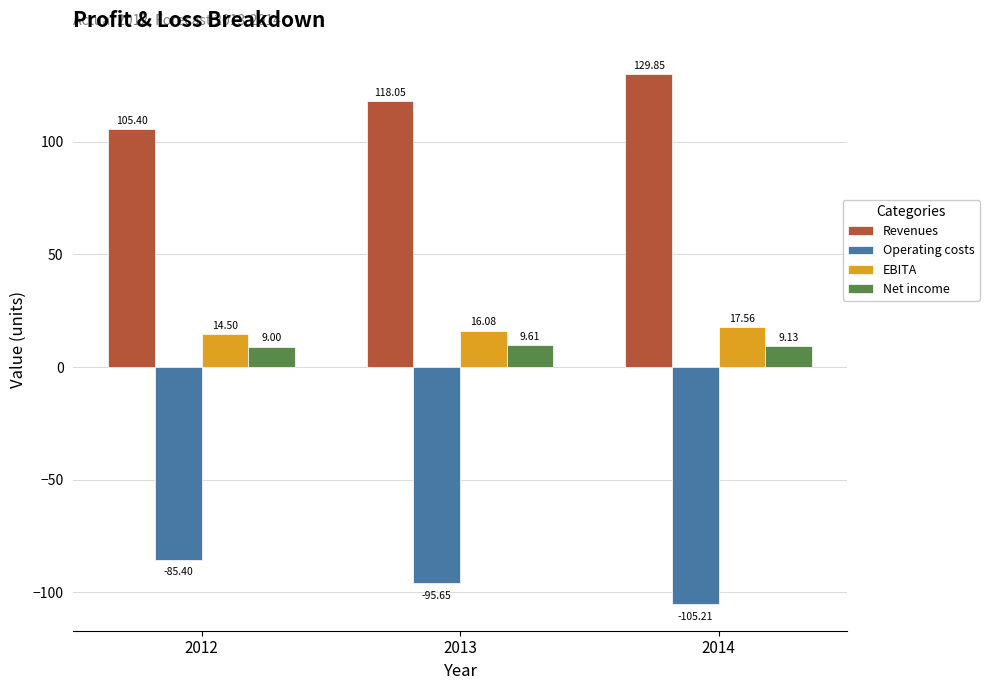

At 2013, list the series in order from largest to smallest.

Revenues, EBITA, Net income, Operating costs